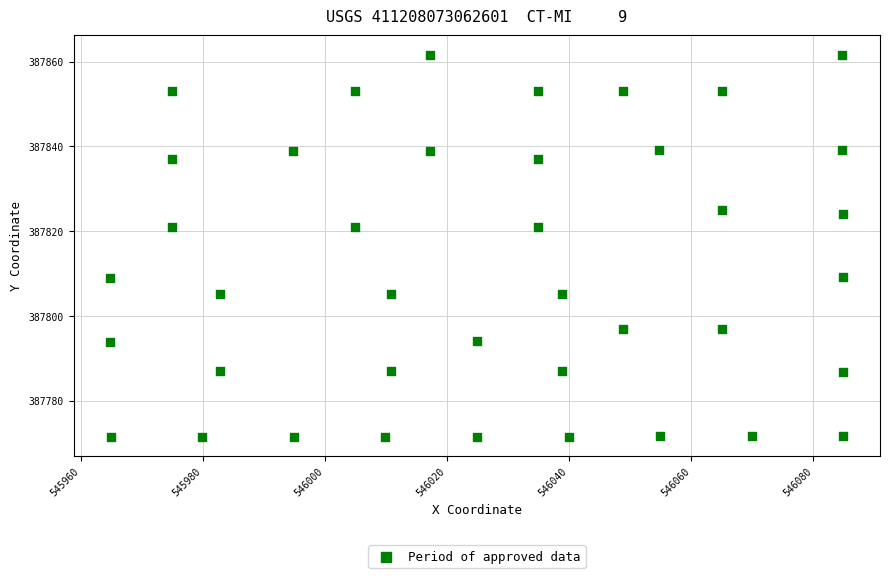

What is the range of X values (max minus min)?

120.1